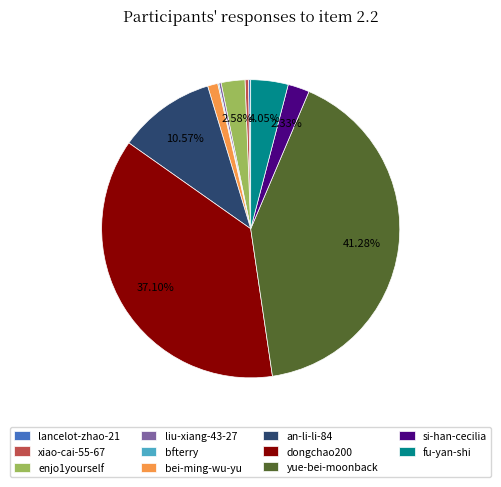

What is the largest slice in the pie chart?

yue-bei-moonback